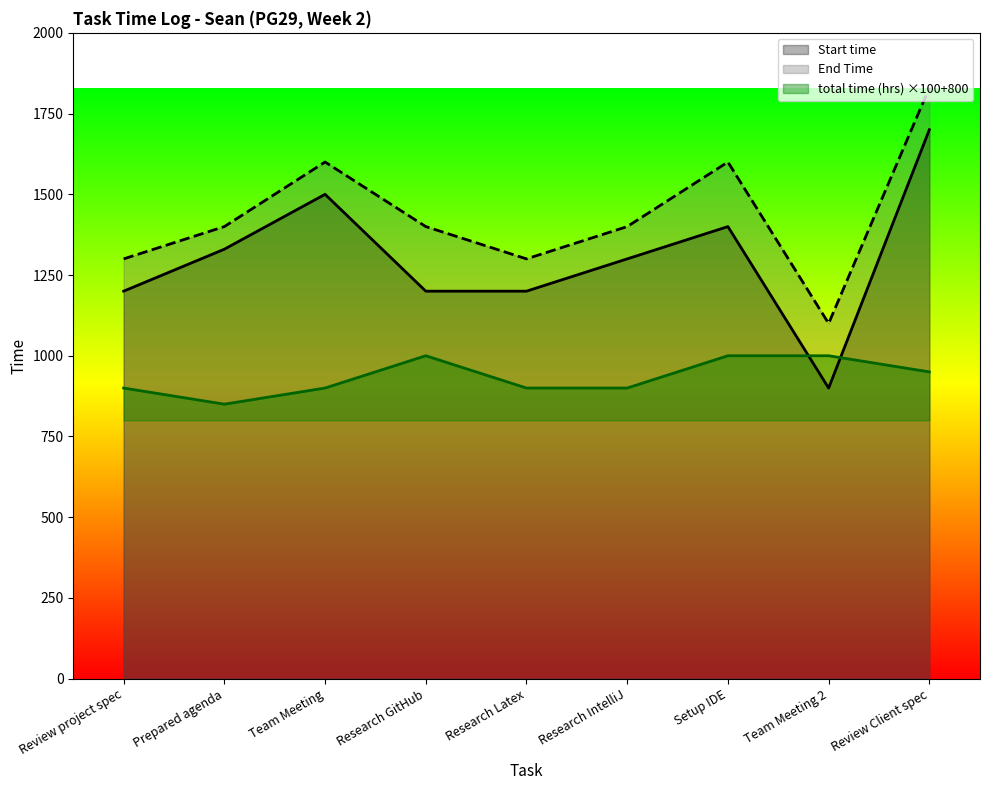

At which category is the sum across all series the highest?

Review Client spec